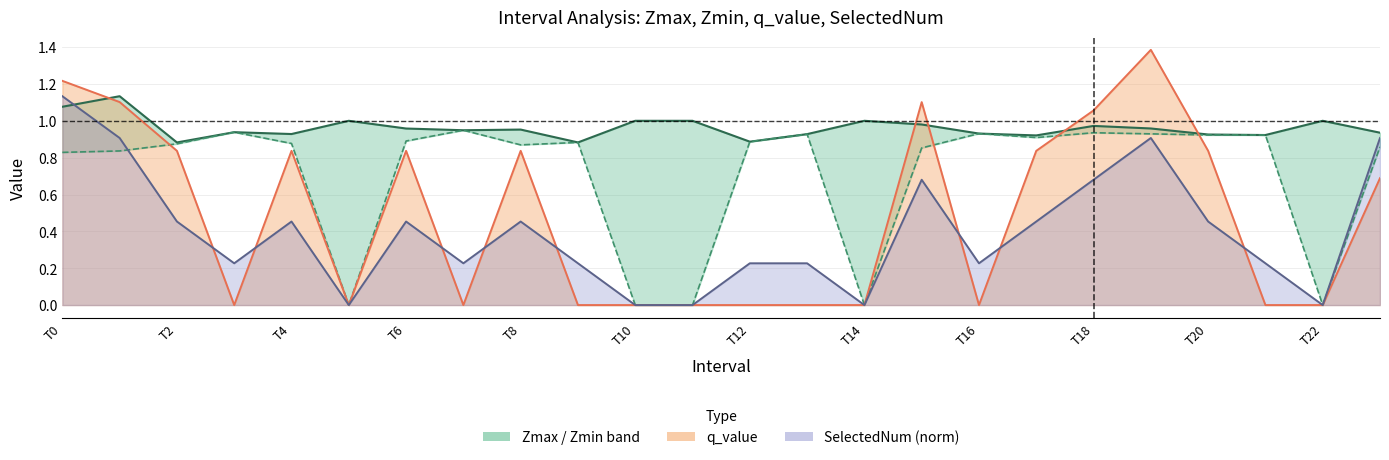

Reading right to left, what are all the values shown in this chart?

Zmax: 0.9	1.0	0.9	0.9	1.0	1.0	0.9	0.9	1.0	1.0	0.9	0.9	1.0	1.0	0.9	1.0	0.9	1.0	1.0	0.9	0.9	0.9	1.1	1.1
Zmin: 0.9	0.0	0.9	0.9	0.9	0.9	0.9	0.9	0.9	0.0	0.9	0.9	0.0	0.0	0.9	0.9	0.9	0.9	0.0	0.9	0.9	0.9	0.8	0.8
q_value line: 0.7	0.0	0.0	0.8	1.4	1.1	0.8	0.0	1.1	0.0	0.0	0.0	0.0	0.0	0.0	0.8	0.0	0.8	0.0	0.8	0.0	0.8	1.1	1.2
SelectedNum line: 0.9	0.0	0.2	0.5	0.9	0.7	0.5	0.2	0.7	0.0	0.2	0.2	0.0	0.0	0.2	0.5	0.2	0.5	0.0	0.5	0.2	0.5	0.9	1.1